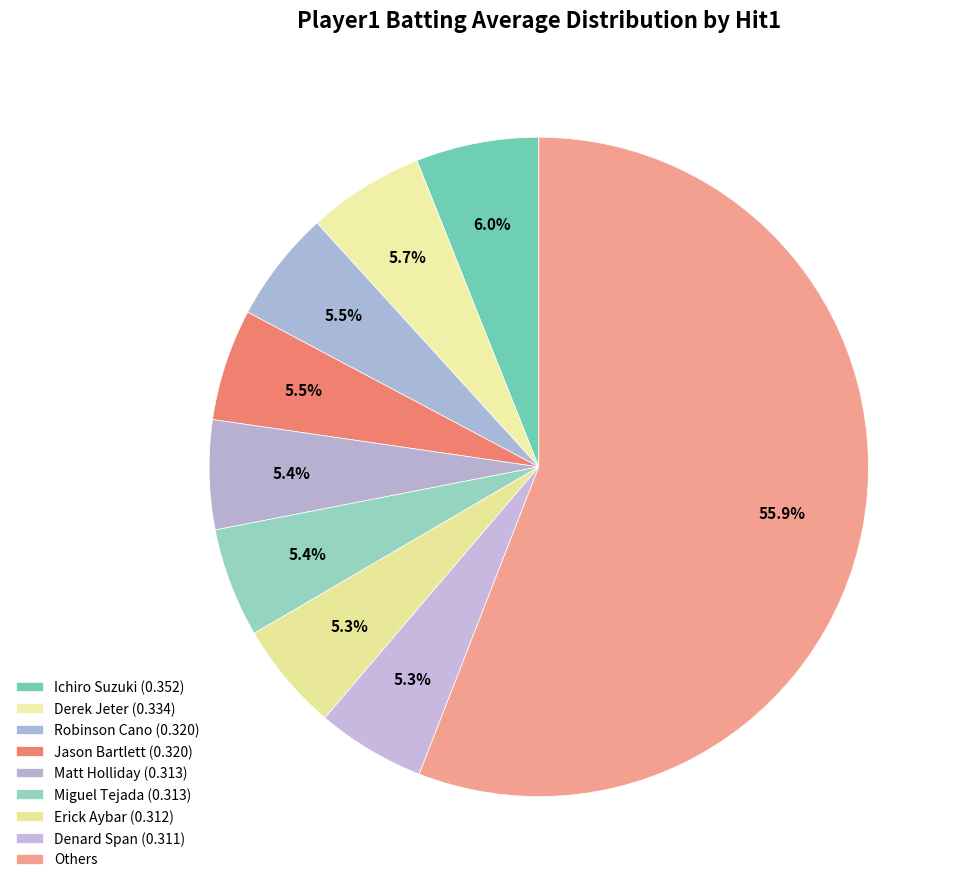

Count the number of slices in the pie.

9